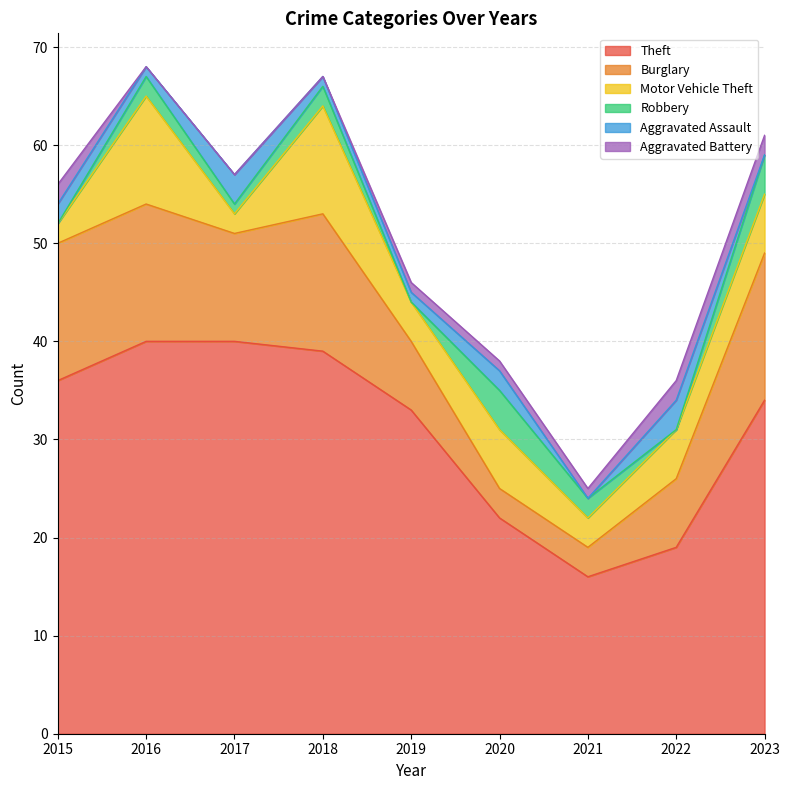

What is the difference between the Motor Vehicle Theft values at 2016 and 2020?

5